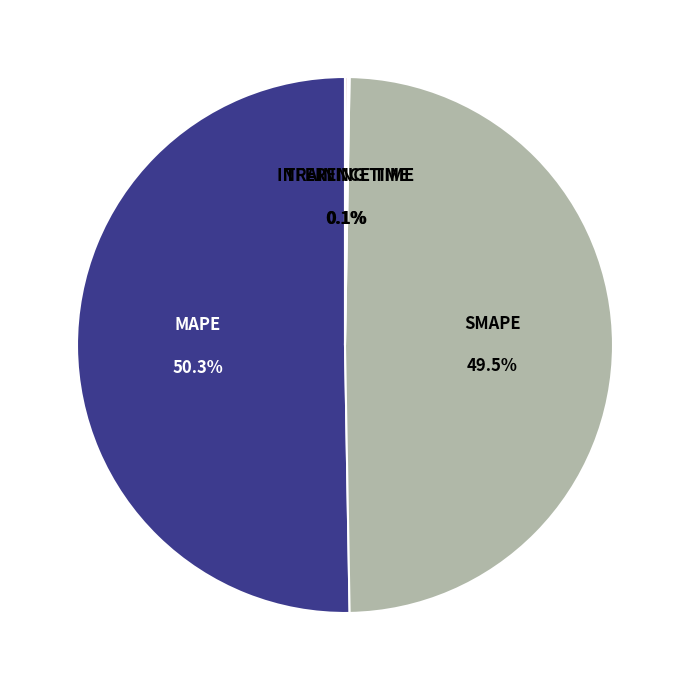

Which category has the biggest portion of the pie?

MAPE